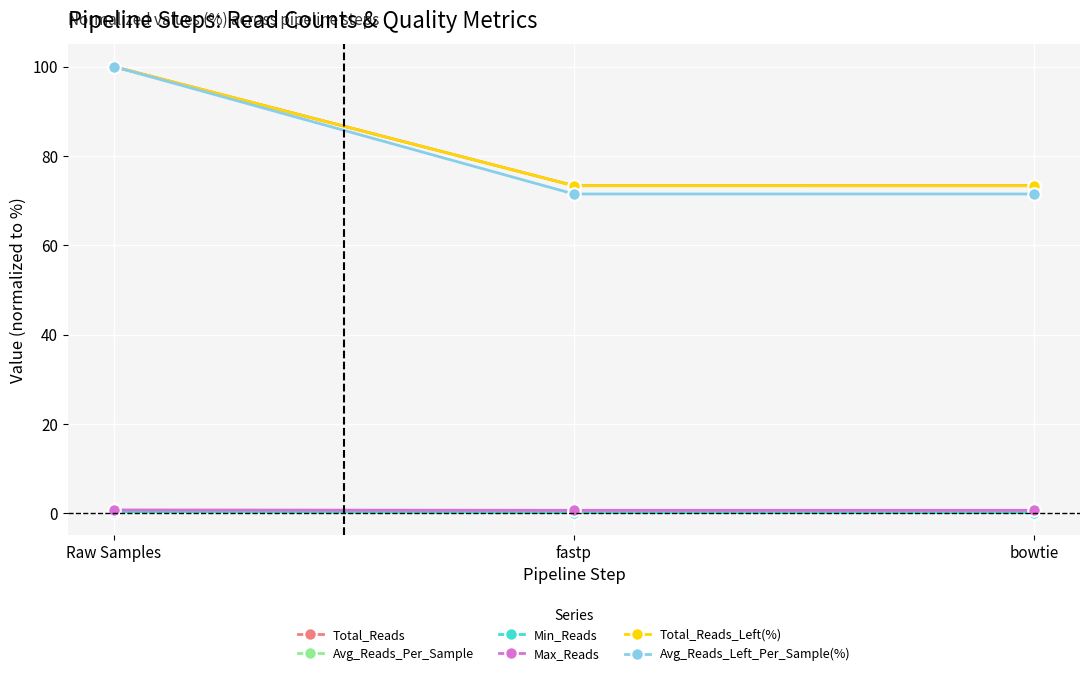

Is the value of Total_Reads at fastp greater than the value of Max_Reads at fastp?

Yes